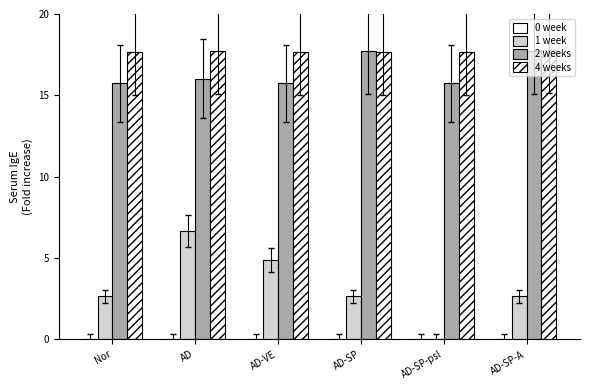

Are the bars horizontal?

No